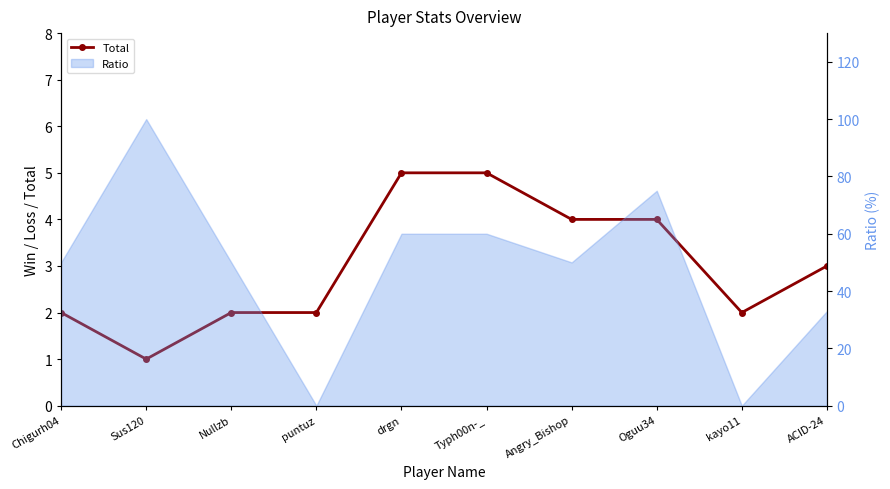

What is the sum of all values?

30